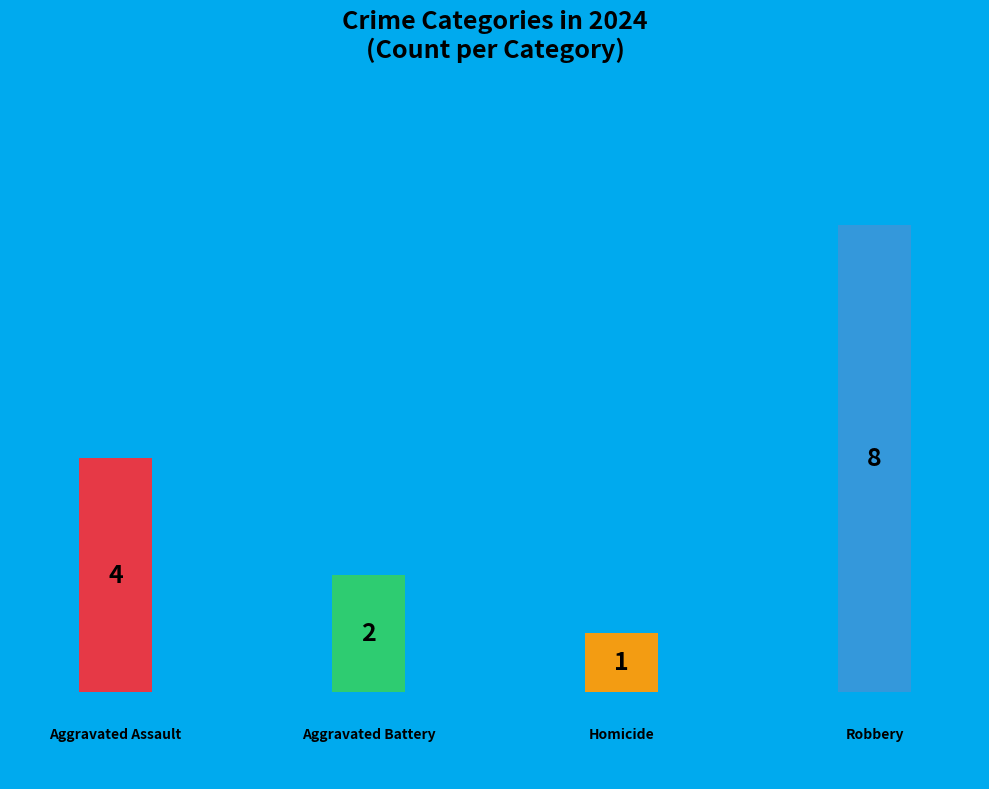

Which has a higher value, Aggravated Battery or Aggravated Assault?

Aggravated Assault